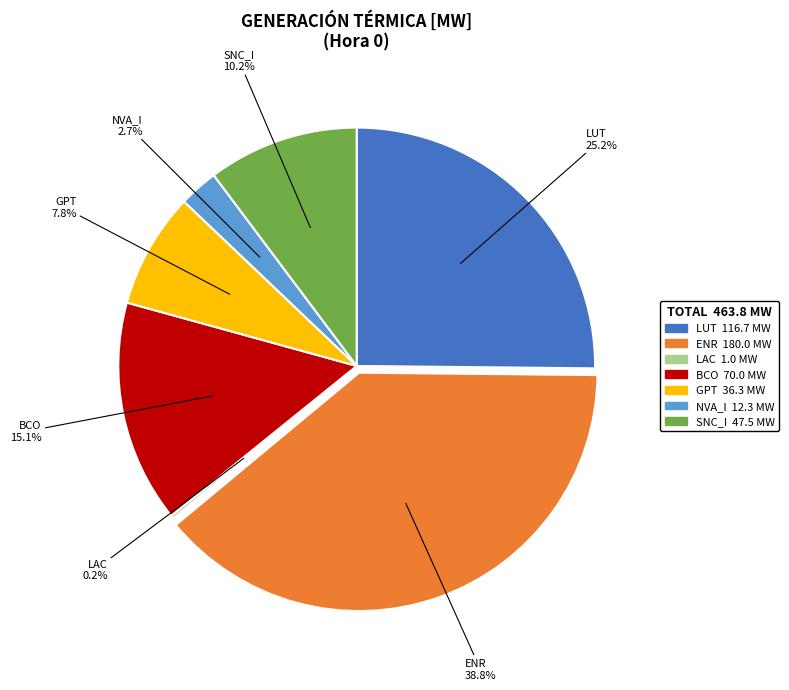

Does any single category account for the majority?

No